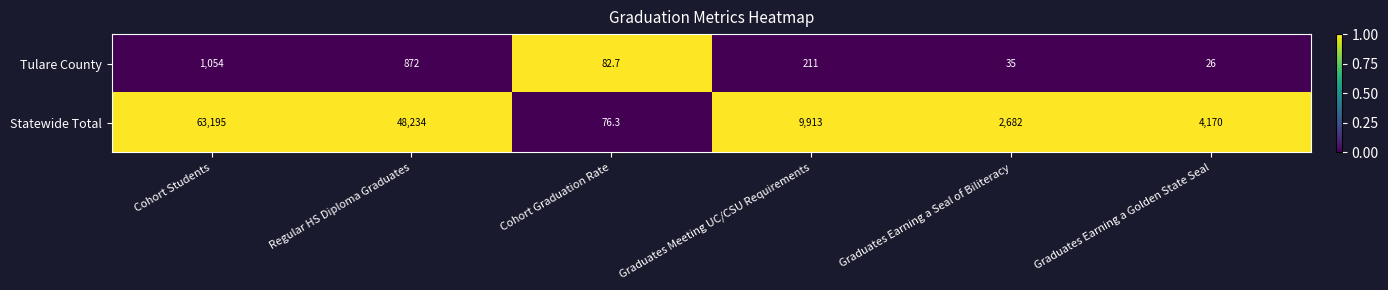

Reading left to right, extract all data points from this chart.

Tulare County: 1054.0	872.0	82.7	211.0	35.0	26.0
Statewide Total: 63195.0	48234.0	76.3	9913.0	2682.0	4170.0